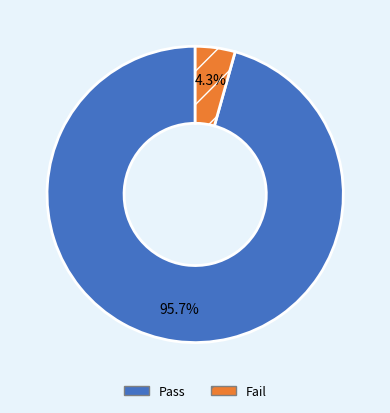

How many slices are in this pie chart?

2